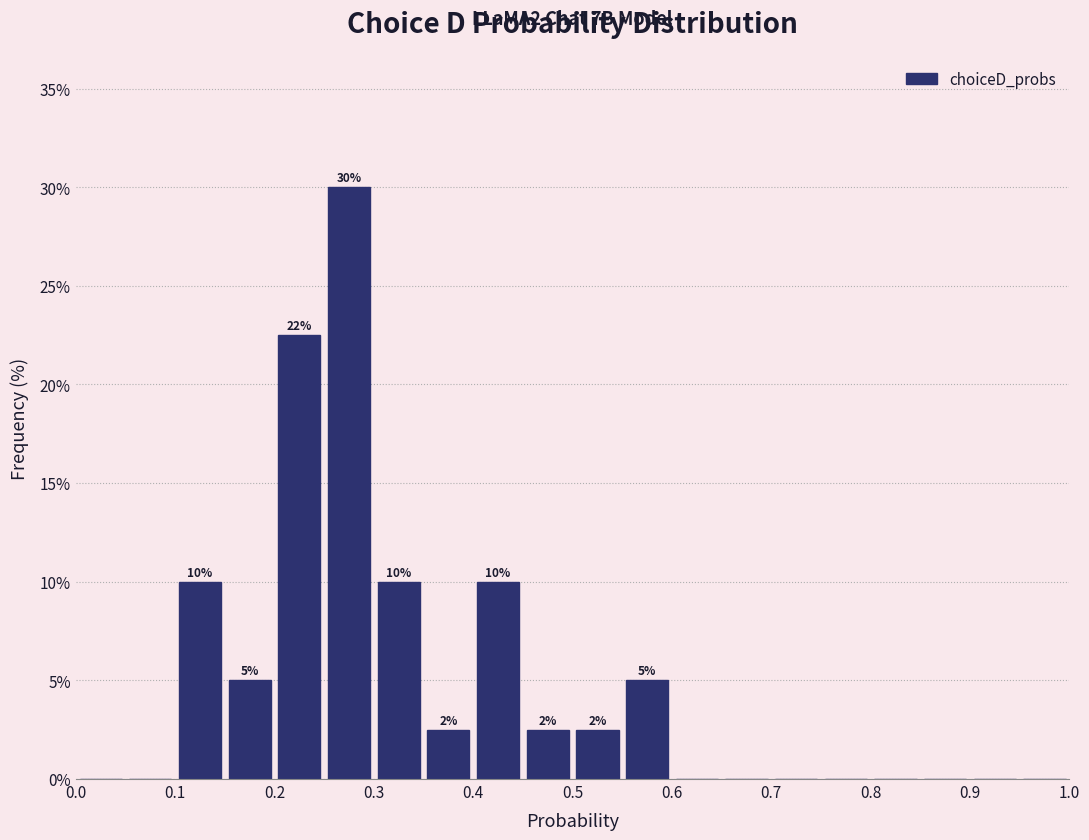

Over which range of the x-axis is the bar tallest?

0.25 to 0.30